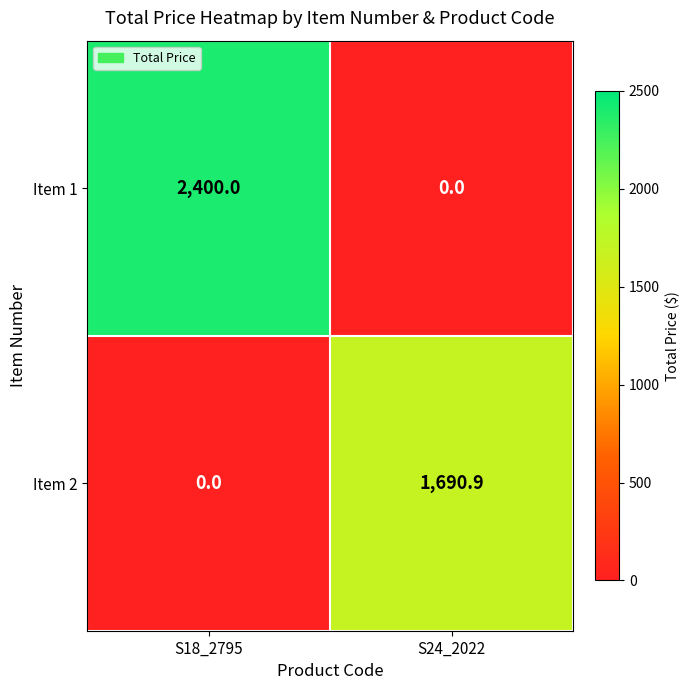

How many categories are shown in the chart?

2